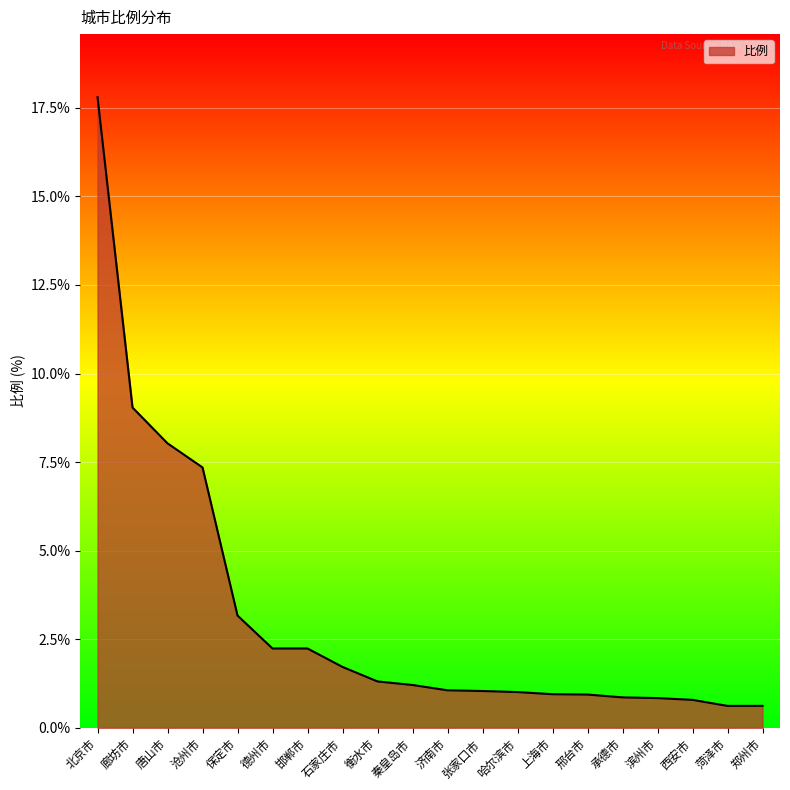

Approximately how many times larger is the value at 石家庄市 compared to 邯郸市?

0.8